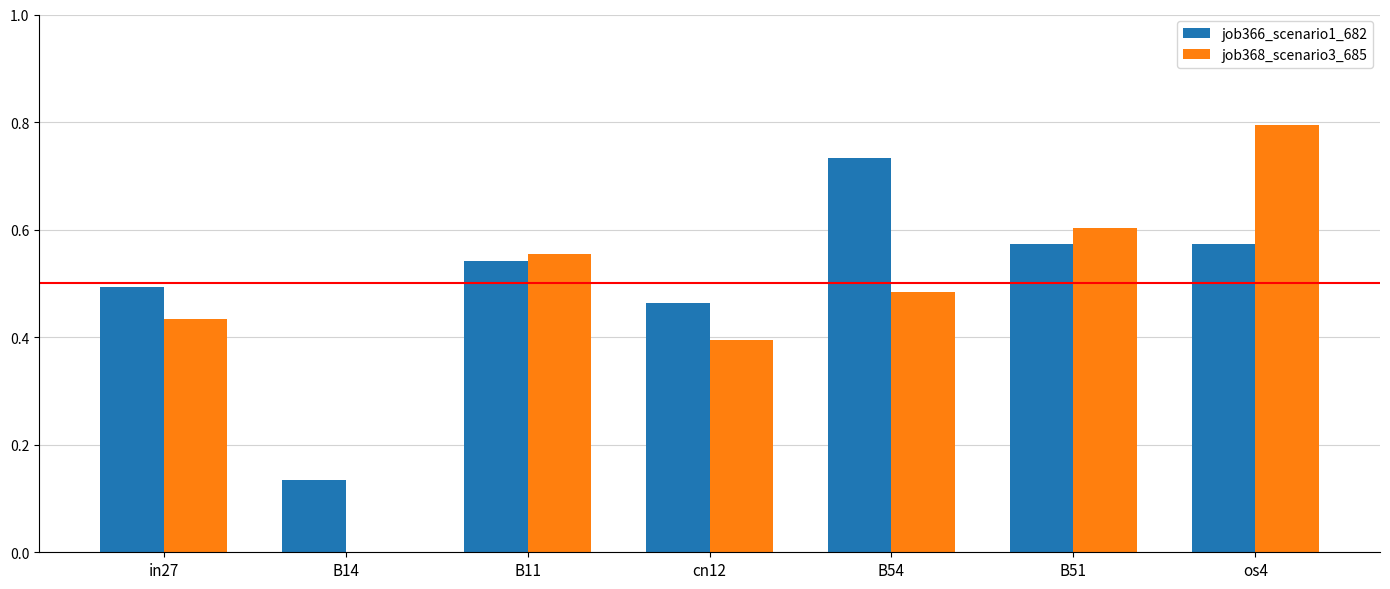

At which category is the sum across all series the highest?

os4